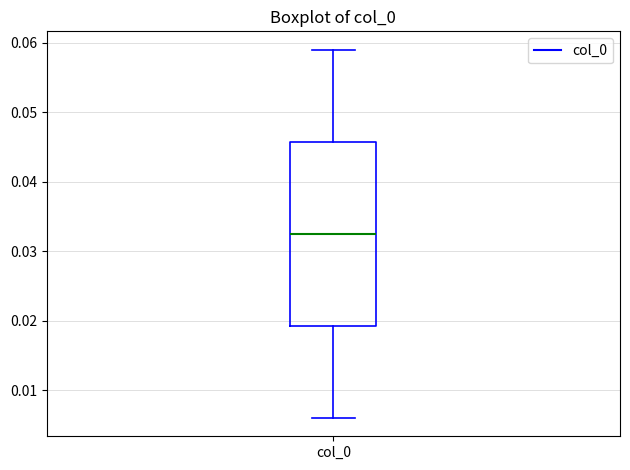

Transcribe this box plot: give where the median line is, the range the box spans, and where the two whiskers end, as read against the y-axis. The values are not printed on the chart, so give them approximately, as read against the axis.

median 0.033, box 0.019 to 0.046, whiskers 0.006 to 0.059